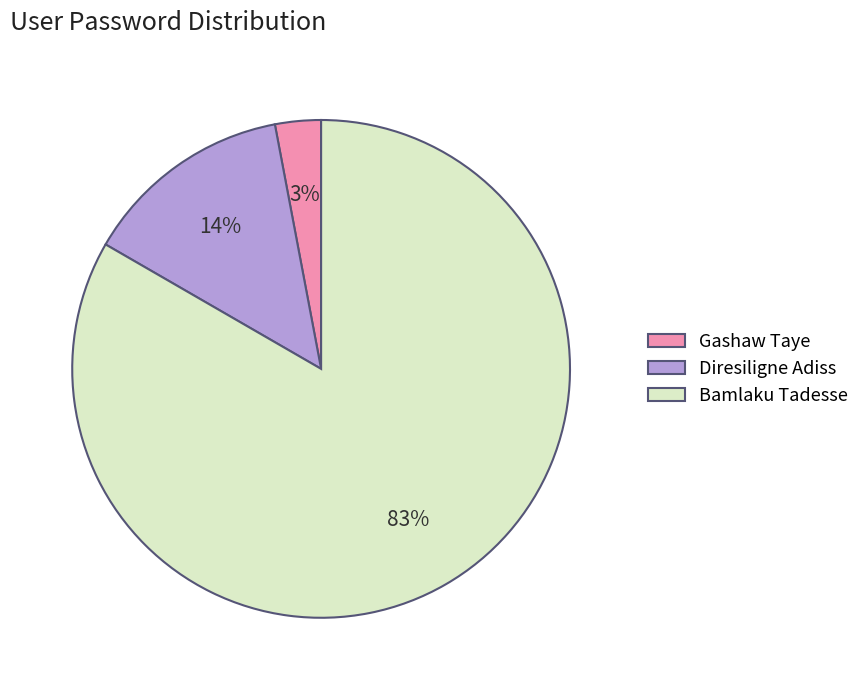

What percentage is the Diresiligne Adiss slice, to the nearest percent?

14%